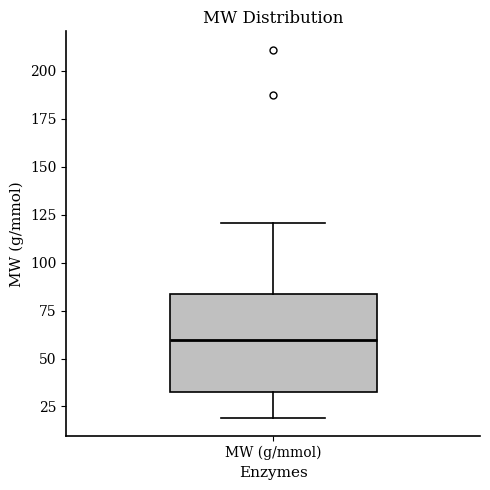

Transcribe this box plot: give where the median line is, the range the box spans, and where the two whiskers end, as read against the y-axis. The values are not printed on the chart, so give them approximately, as read against the axis.

median 60, box 30 to 85, whiskers 20 to 120